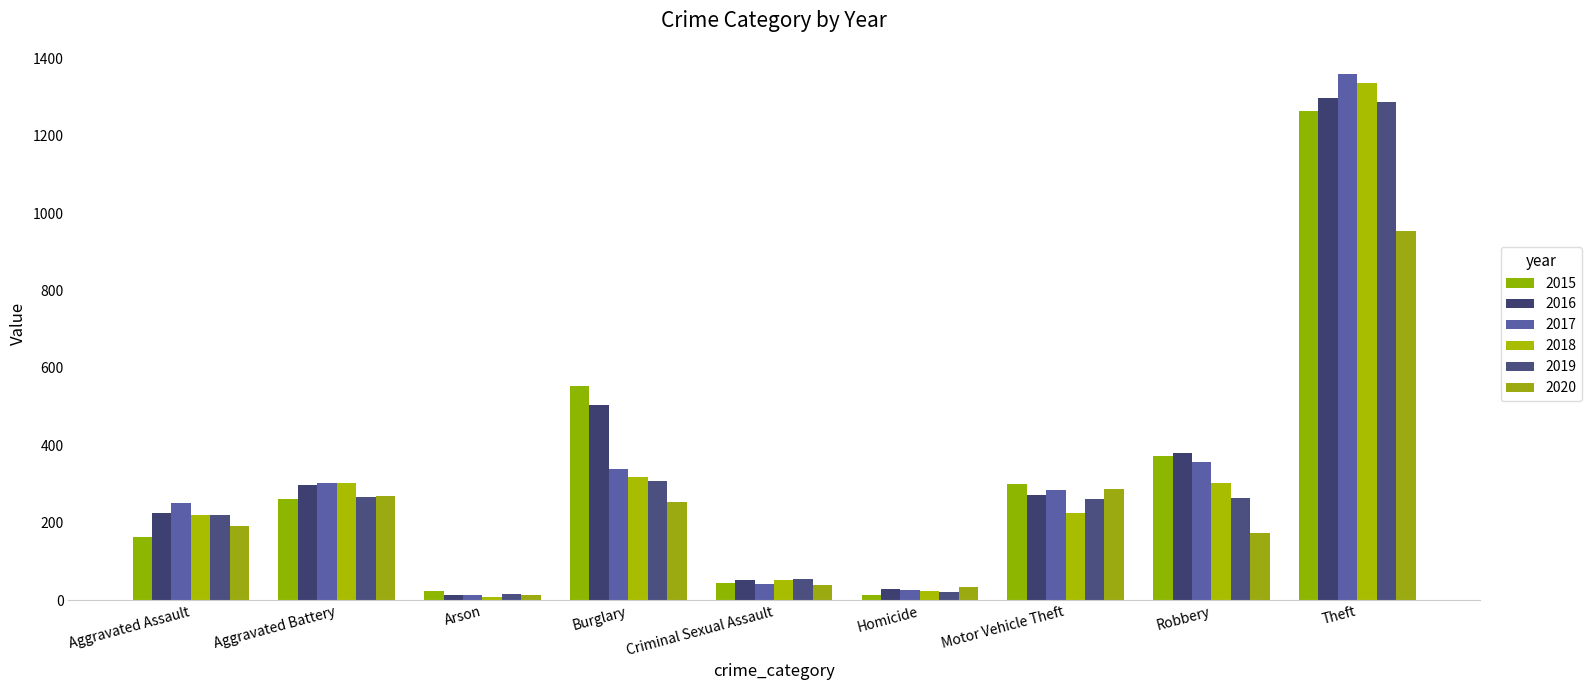

True or false: 2020 has a value of 34 at Homicide.

True